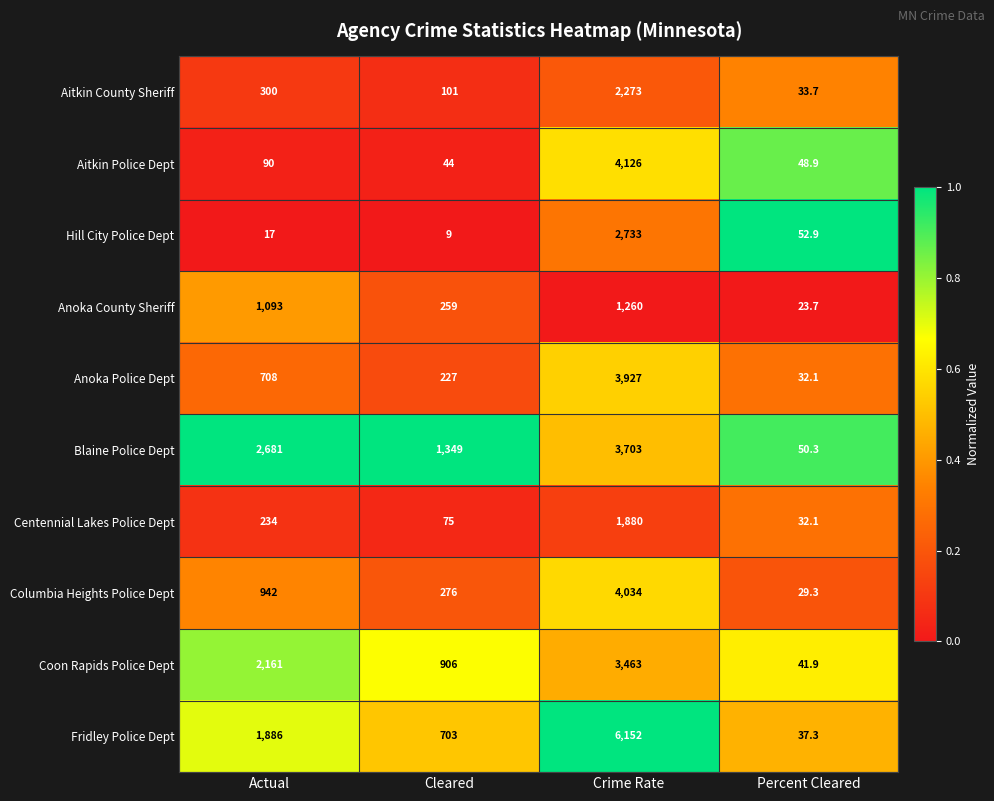

Is it true that Fridley Police Dept equals 1886.0 at Actual?

True